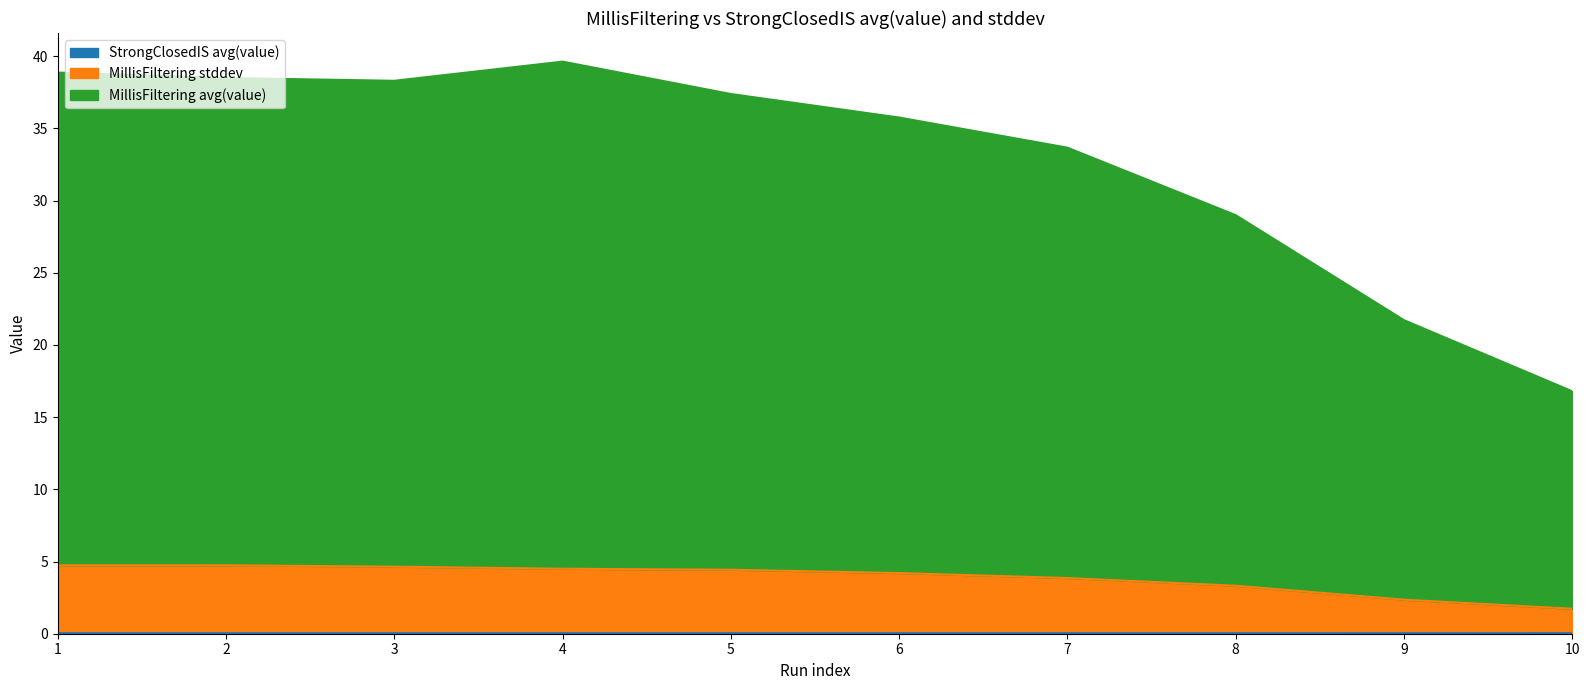

At which label does StrongClosedIS avg(value) reach its minimum?

1